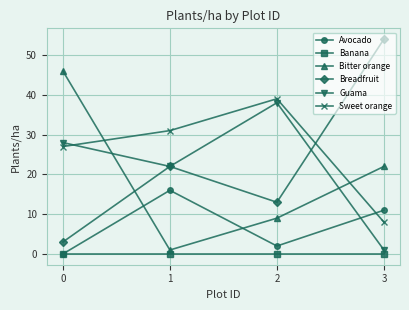

What is the maximum value shown in the chart?

54